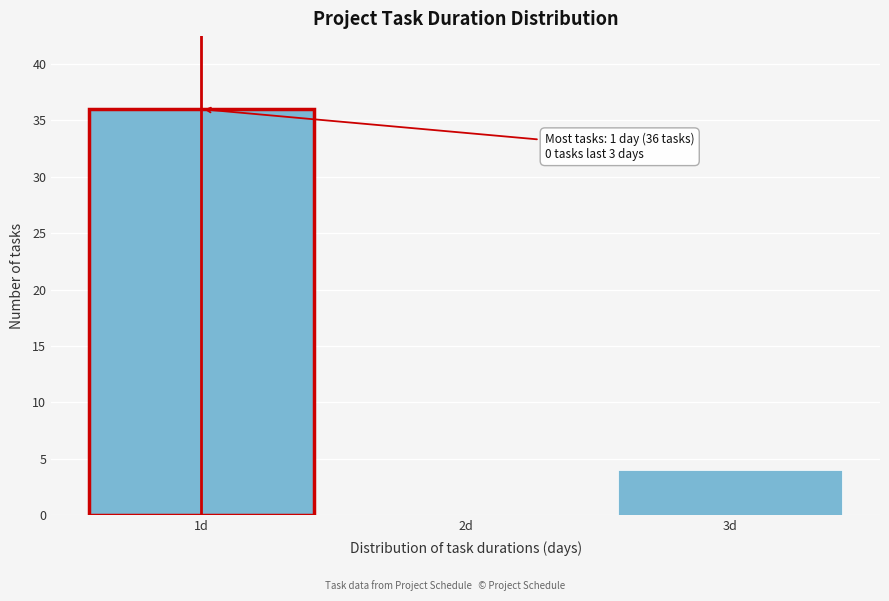

Over which range of the x-axis is the bar tallest?

0.5 to 1.5